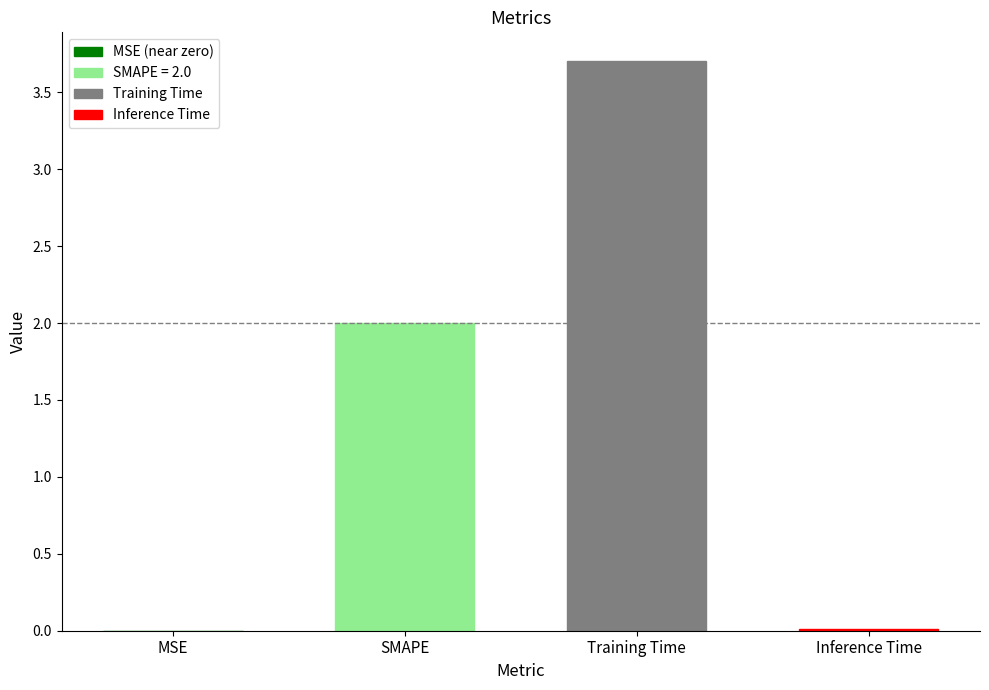

How many distinct data groups are displayed?

1